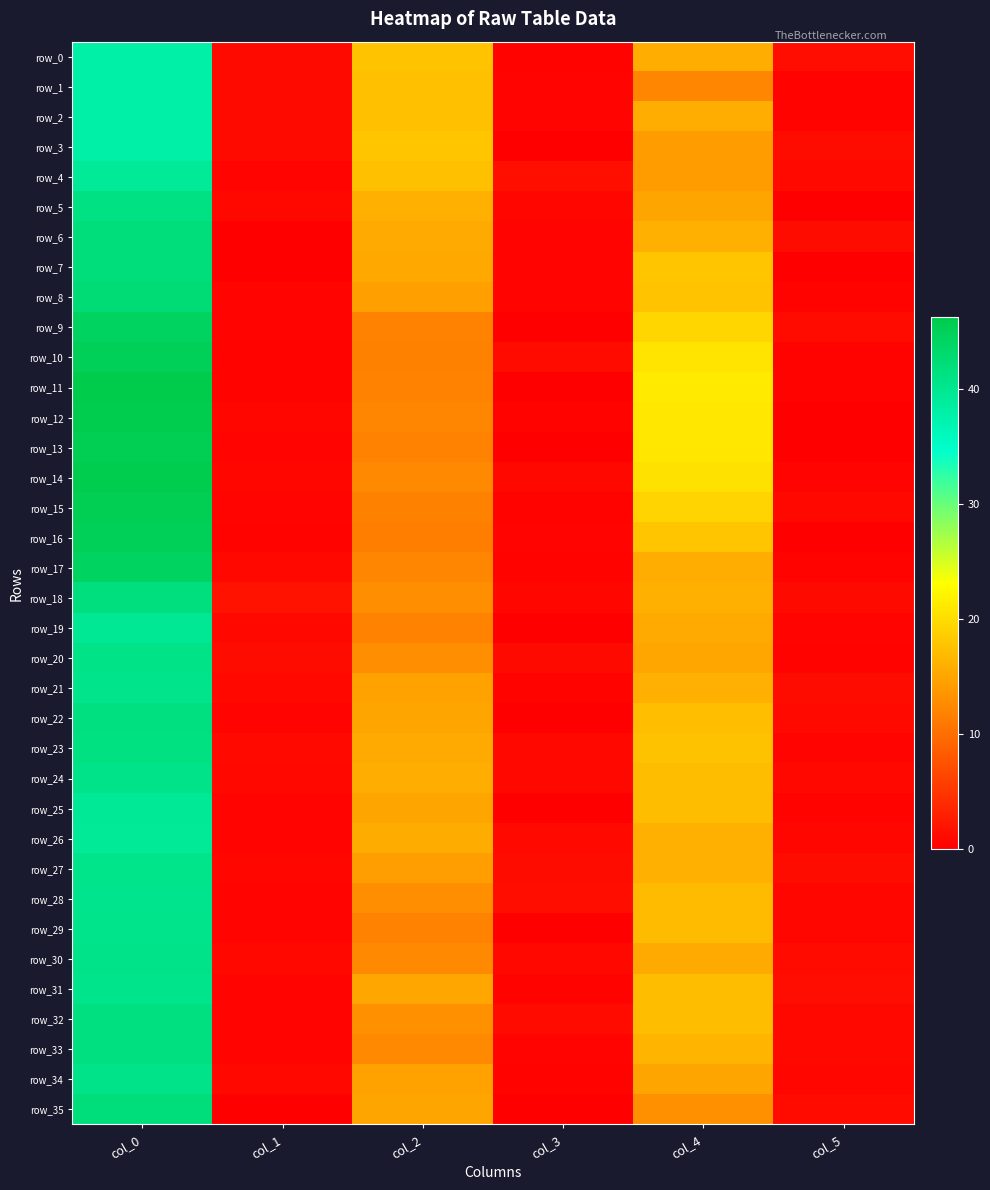

What is the difference between the maximum and minimum values in the row_11 series?

46.2